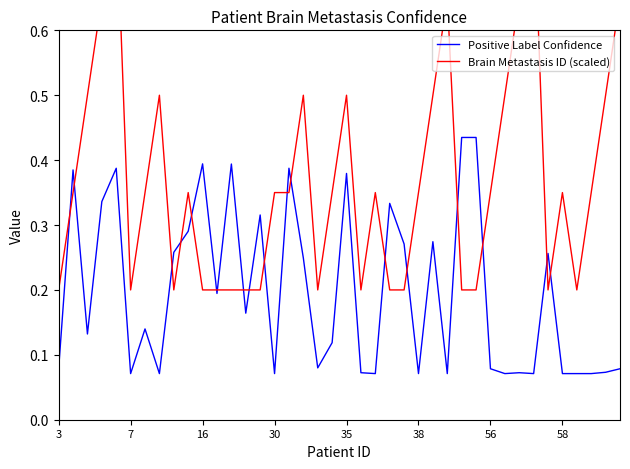

How many Brain Metastasis ID (scaled) values are between 0 and 1?

40